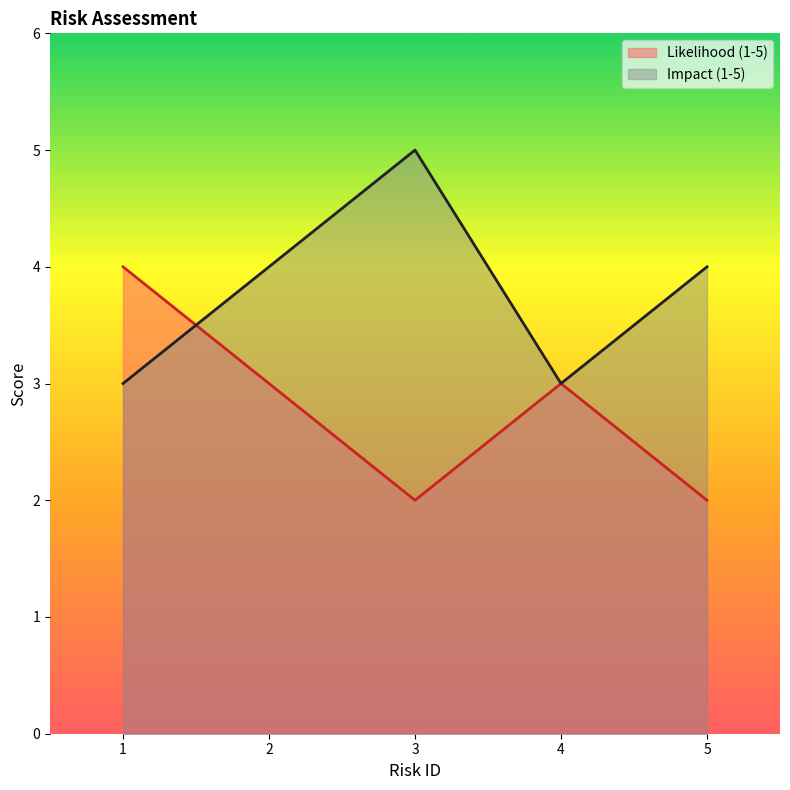

Where is Likelihood (1-5) nearest to the value 3?

2